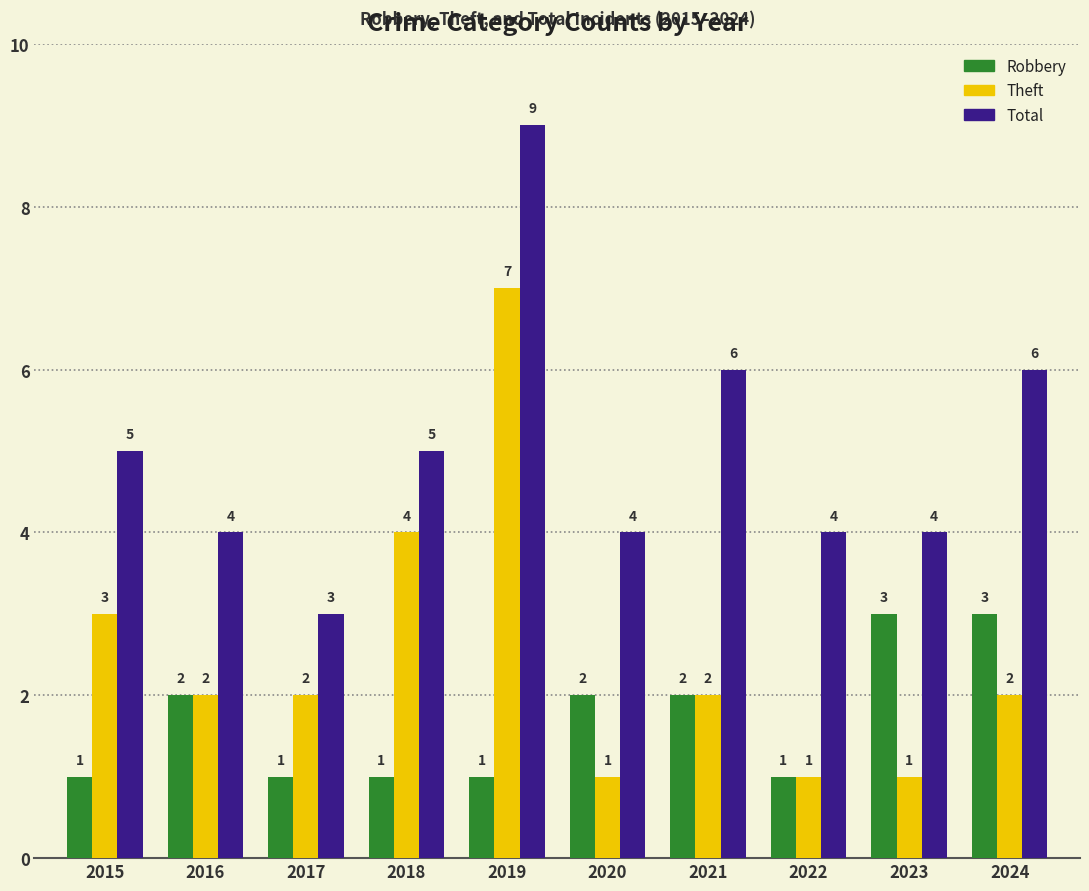

How many values in the Total series are below 5?

5